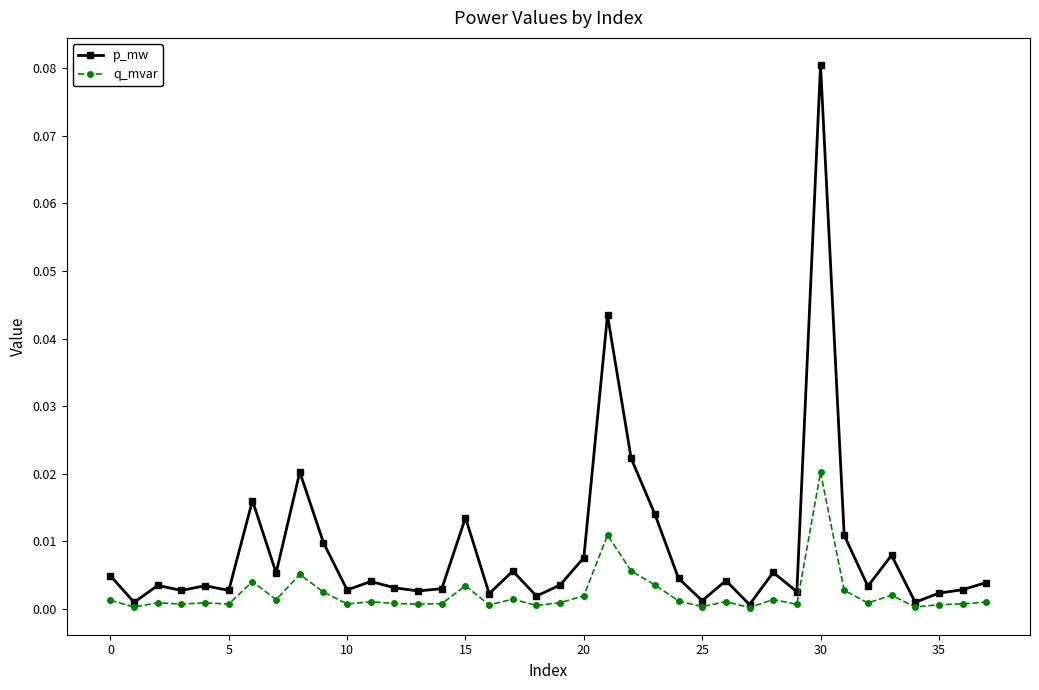

Which series has the widest spread of values?

p_mw